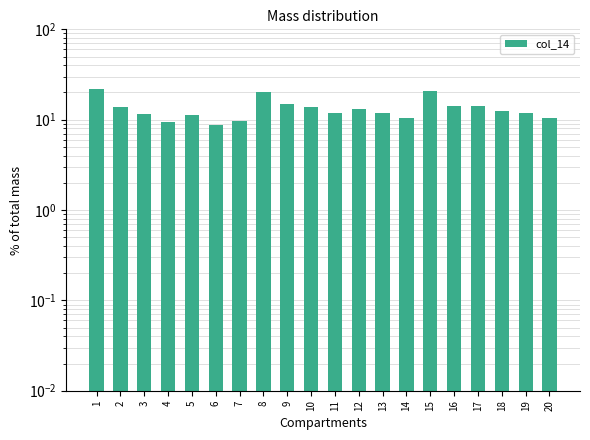

Rank the categories by value from lowest to highest.

6, 4, 7, 20, 14, 5, 3, 13, 11, 19, 18, 12, 2, 10, 16, 17, 9, 8, 15, 1